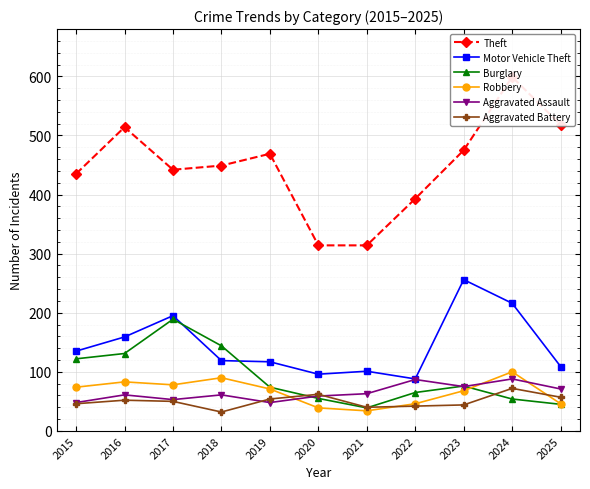

The Burglary series shows 31 at 2020. True or false?

False